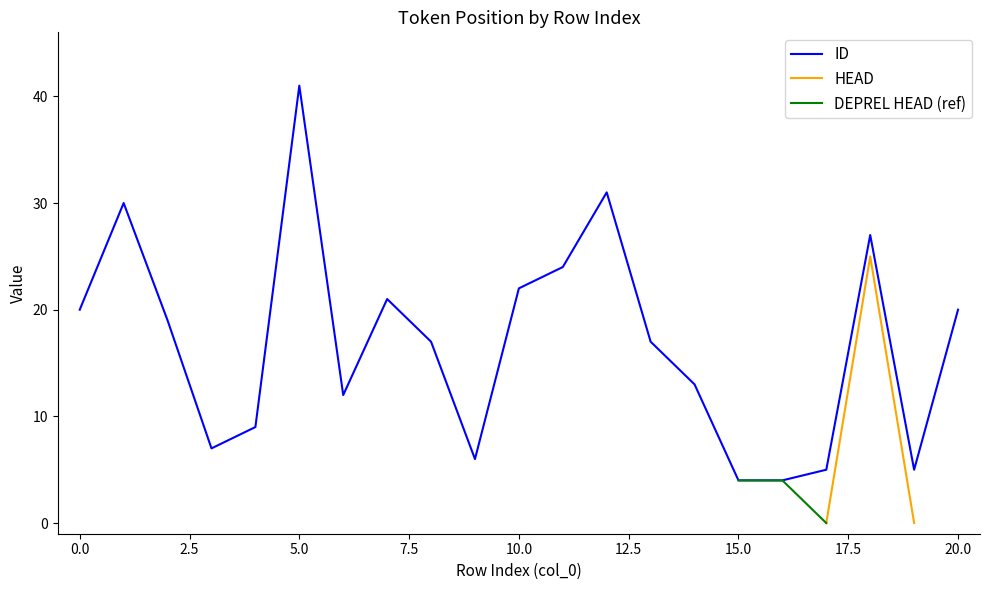

Rank the categories by value from lowest to highest.

15, 16, 17, 19, 9, 3, 4, 6, 14, 8, 13, 2, 0, 20, 7, 10, 11, 18, 1, 12, 5